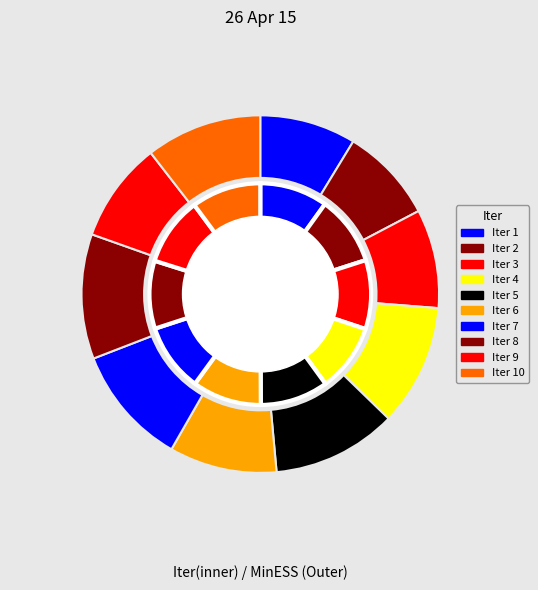

To the nearest percent, what portion does 3 represent?

10%